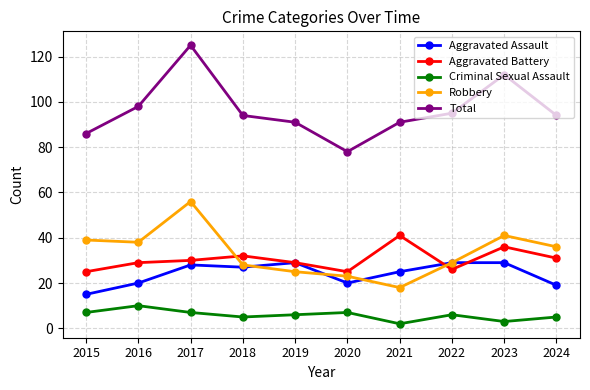

What is the difference between the maximum and minimum values in the Aggravated Assault series?

14